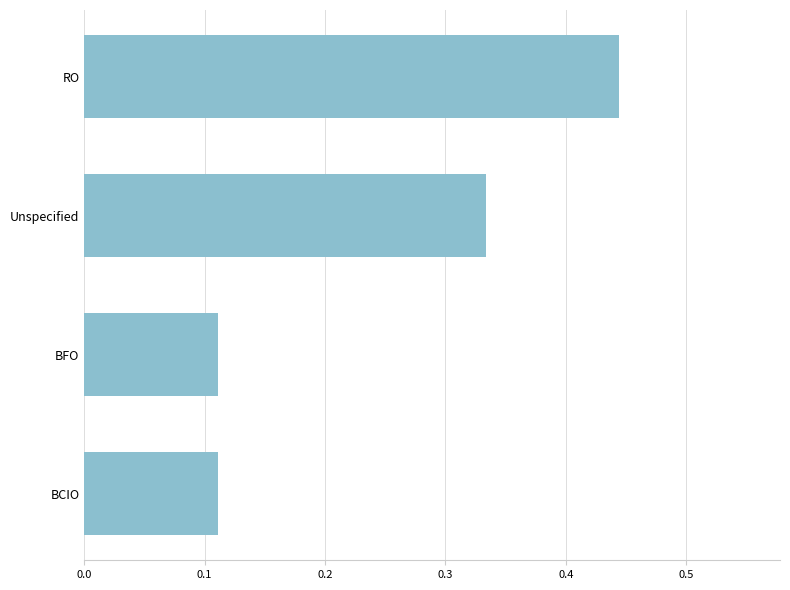

How many categories are shown in the chart?

4